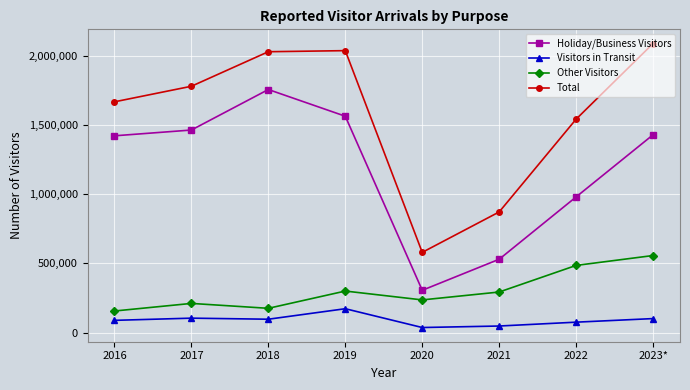

Does the chart have visible grid lines?

Yes